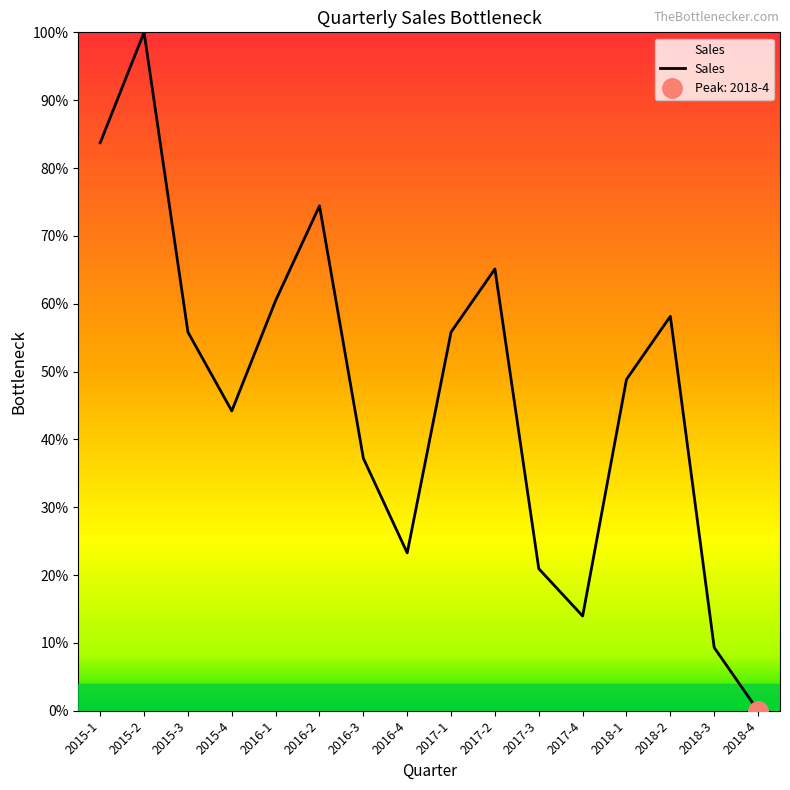

What position from the right is 2015-4?

13